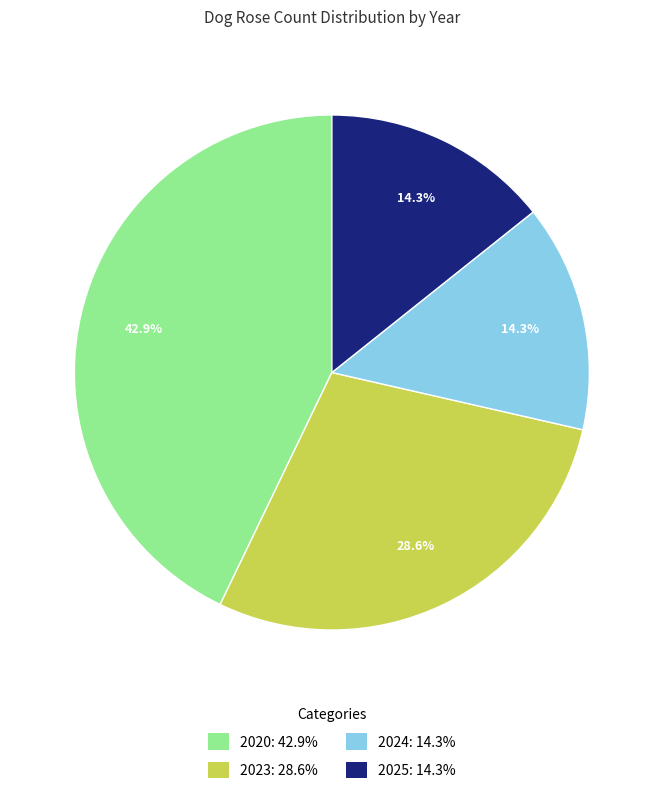

What is the ratio of the value at 2023 to the value at 2020?

0.7